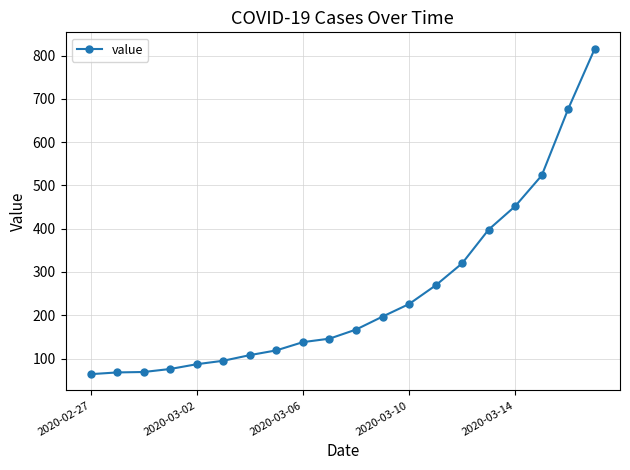

What is the difference between the maximum and minimum values?

752